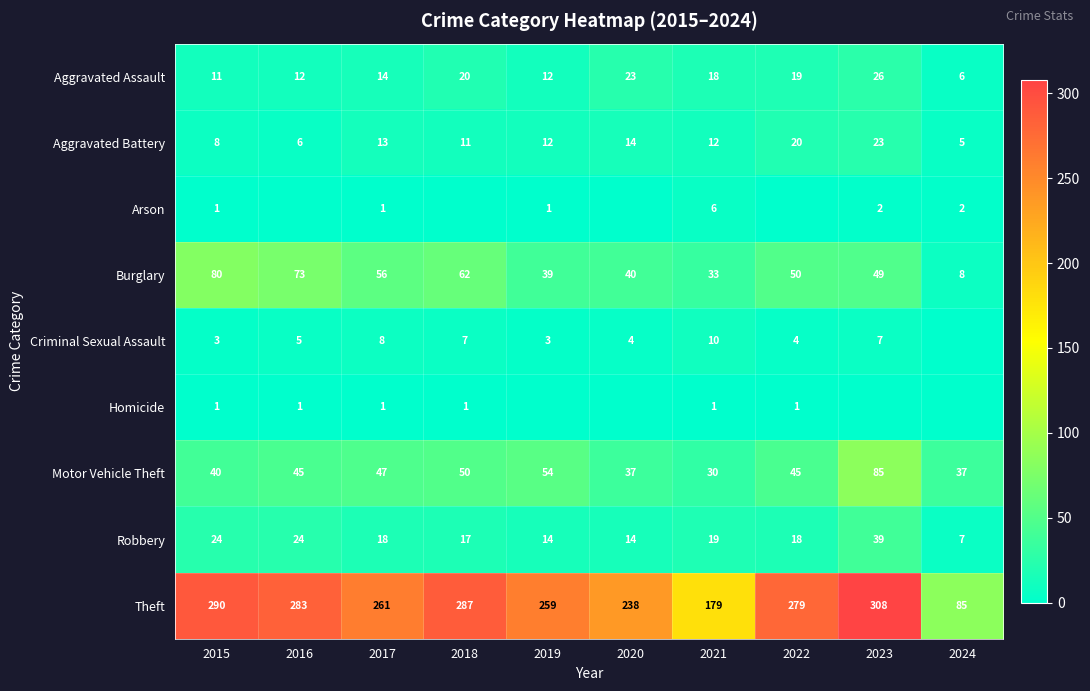

Which category has the highest value across all series?

2023